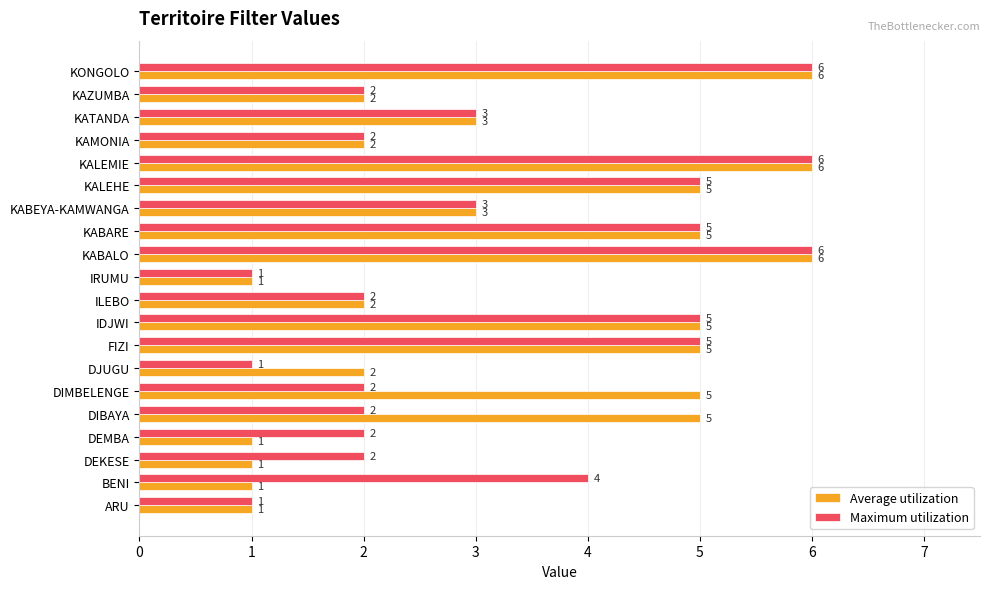

What is the spread (max minus min) of values at DIMBELENGE?

3